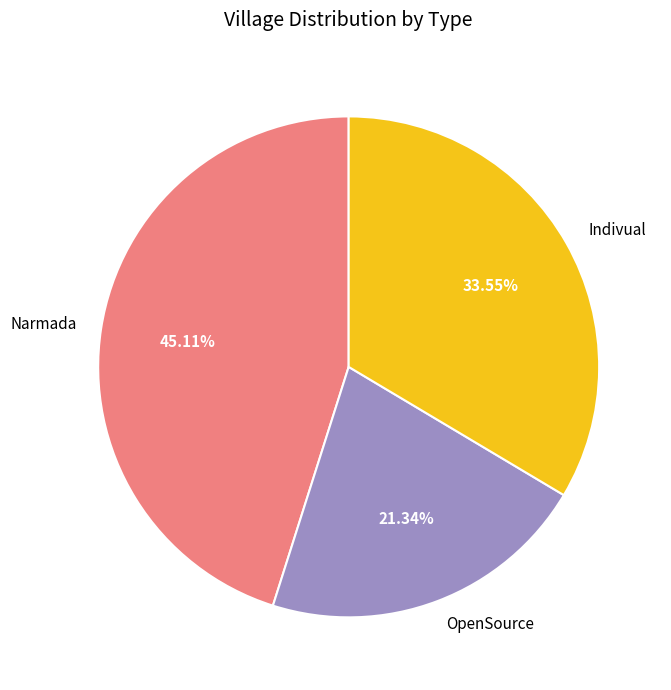

Is it true that OpenSource is 27% of the pie?

False